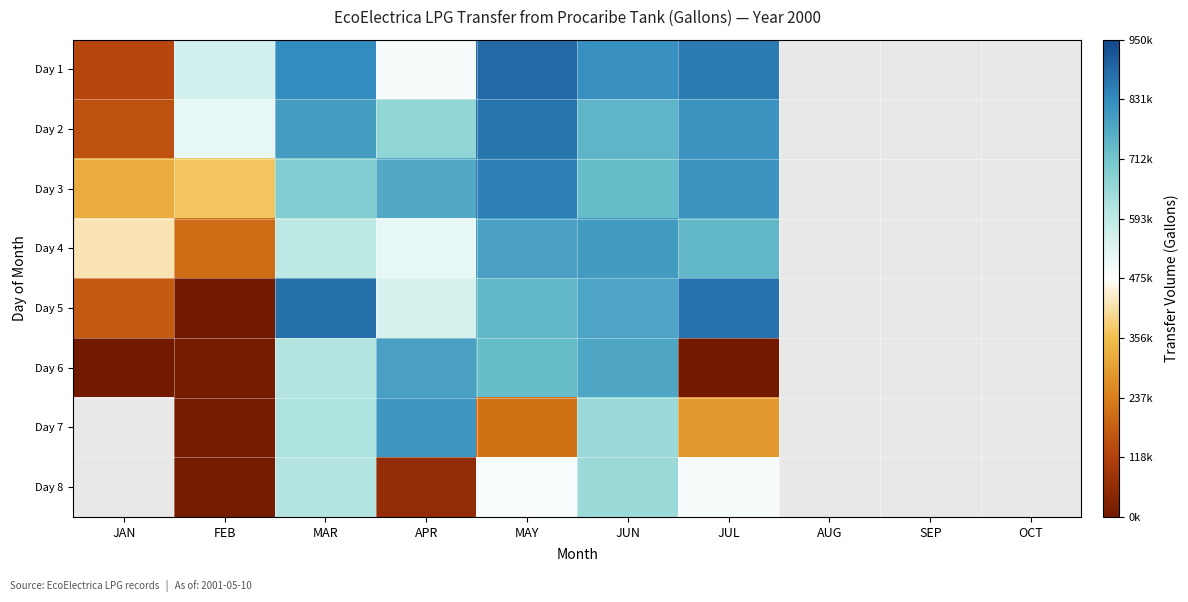

Rank the series by their average value, from highest to lowest.

Day 1, Day 2, Day 3, Day 4, Day 5, Day 6, Day 7, Day 8